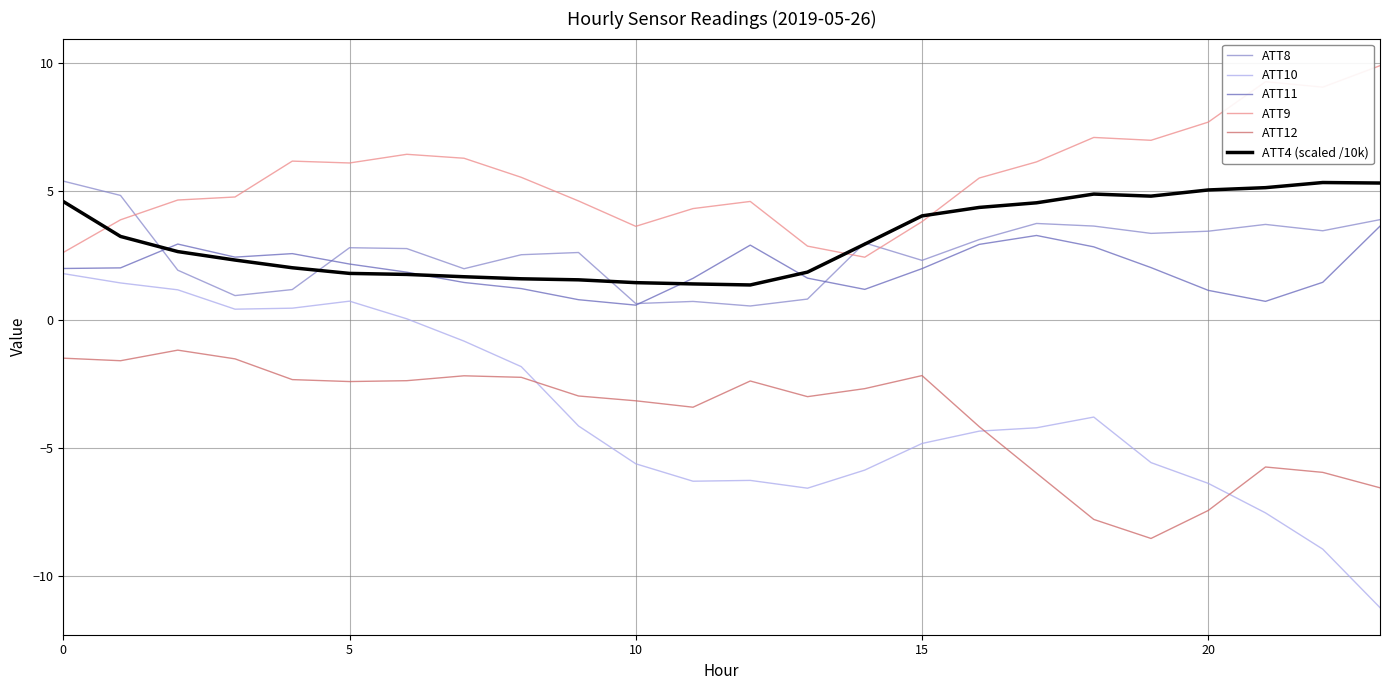

In ATT8, how many points are higher than both neighbors (excluding endpoints)?

6